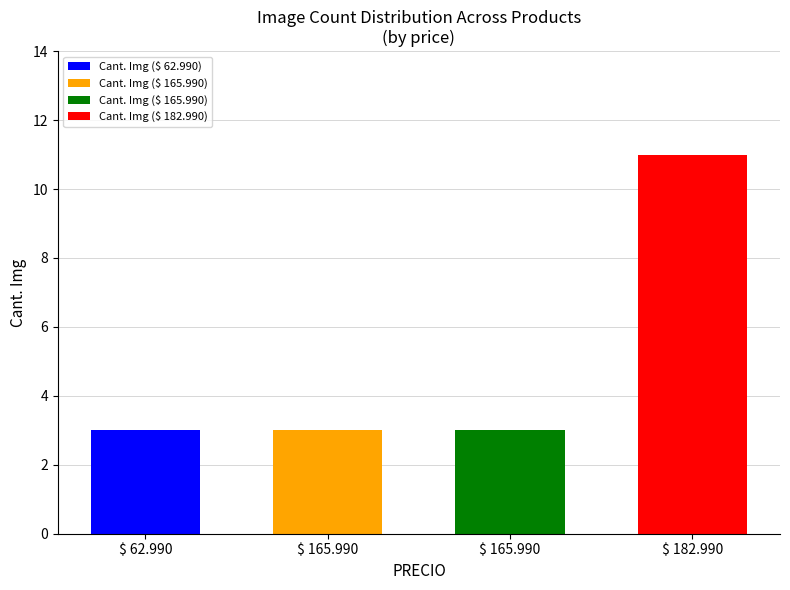

At which label is the value closest to 7?

$ 62.990